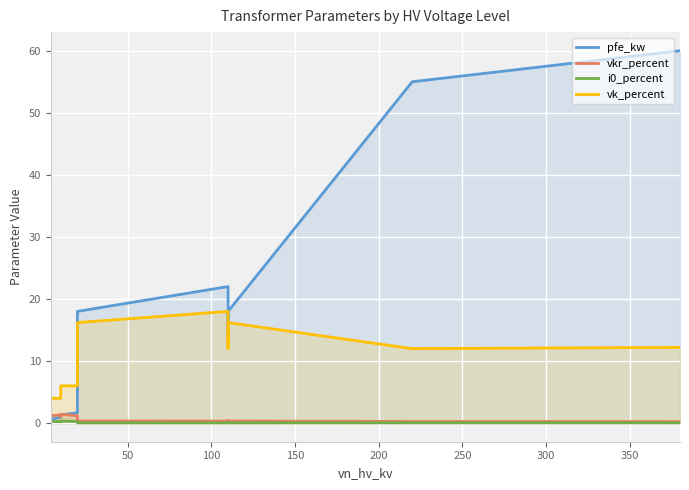

True or false: vkr_percent and vk_percent intersect in this chart.

False